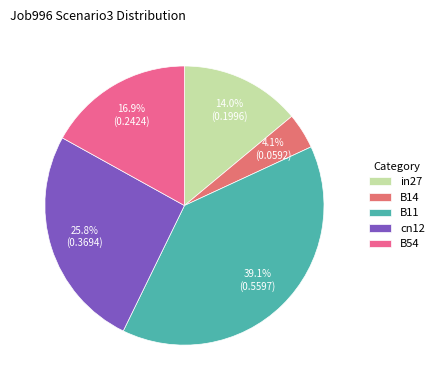

What percentage is the B14 slice, to the nearest percent?

4%